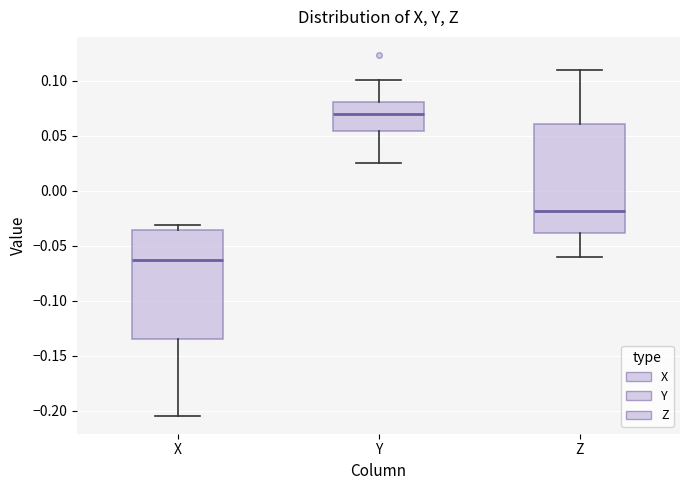

Reading left to right, transcribe this box plot: for each box, give where its median line is, the range the box spans, and where its two whiskers end, as read against the y-axis. The values are not printed on the chart, so give them approximately, as read against the axis.

X: median -0.065, box -0.135 to -0.035, whiskers -0.205 to -0.030
Y: median 0.070, box 0.055 to 0.080, whiskers 0.025 to 0.100
Z: median -0.020, box -0.040 to 0.060, whiskers -0.060 to 0.110